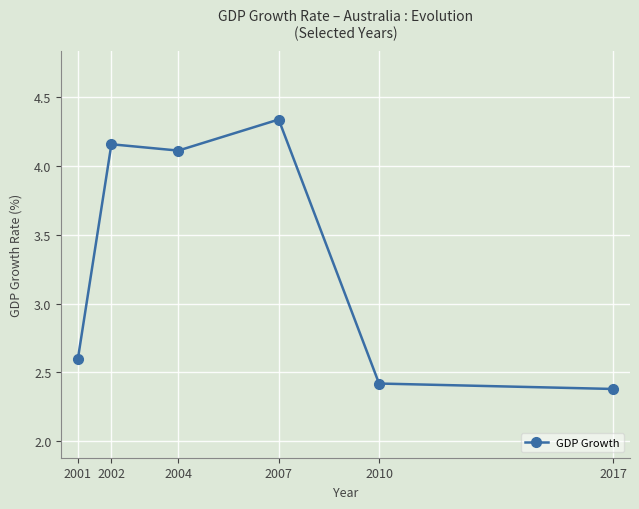

What is the minimum value shown in the chart?

2.4